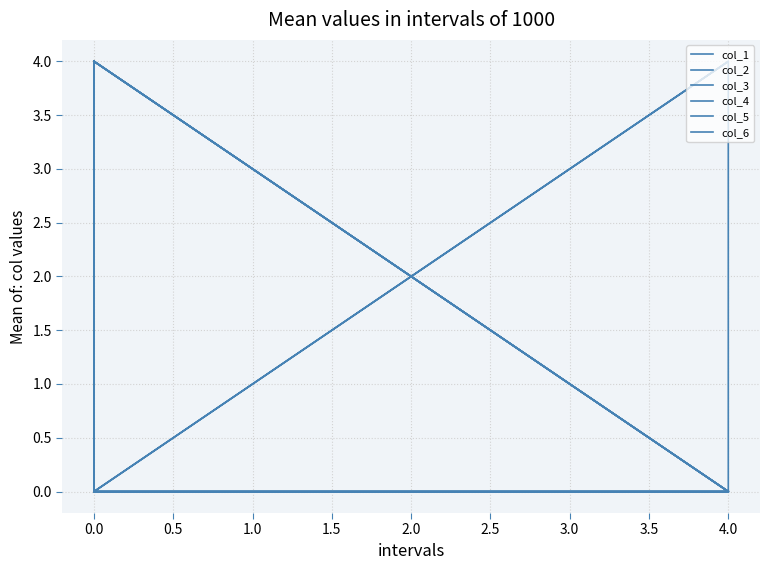

The value of col_2 at 0.0 is 2. True or false?

False